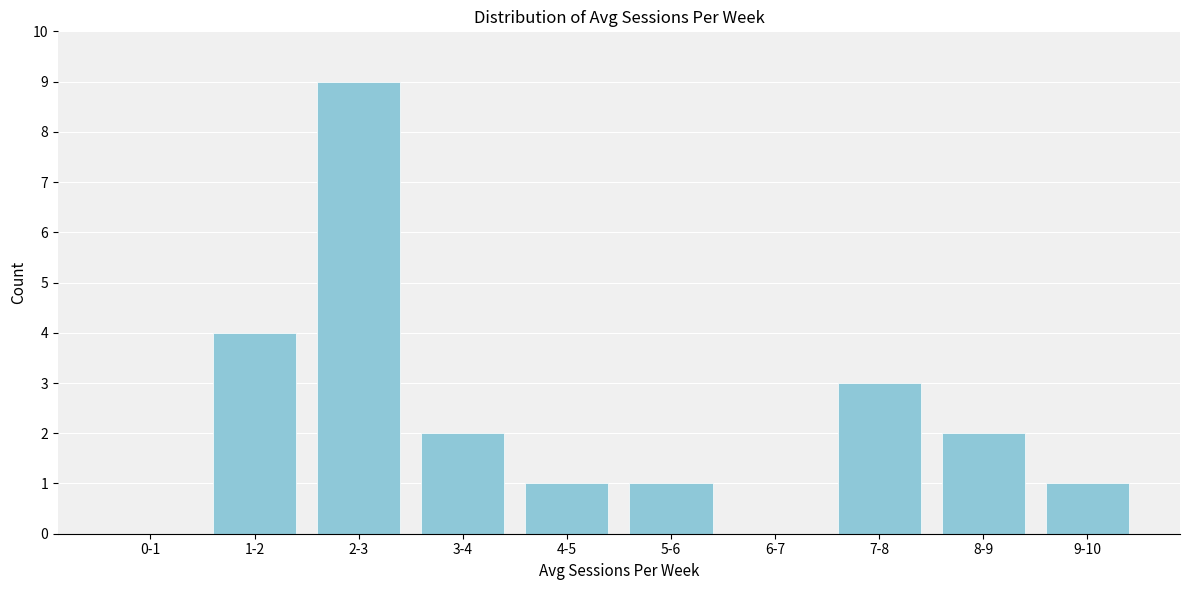

Reading left to right, what are all the values shown in this chart?

0-1=0	1-2=4	2-3=9	3-4=2	4-5=1	5-6=1	6-7=0	7-8=3	8-9=2	9-10=1